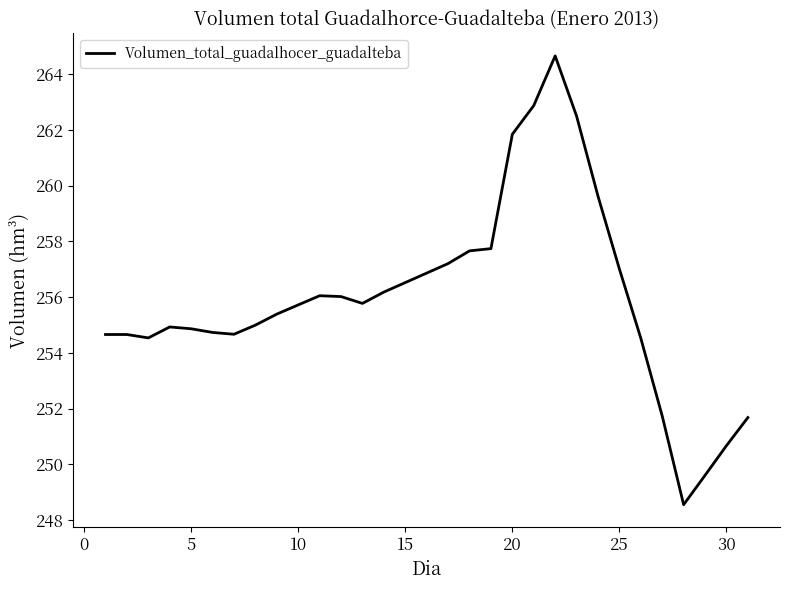

What is the maximum value shown in the chart?

264.7